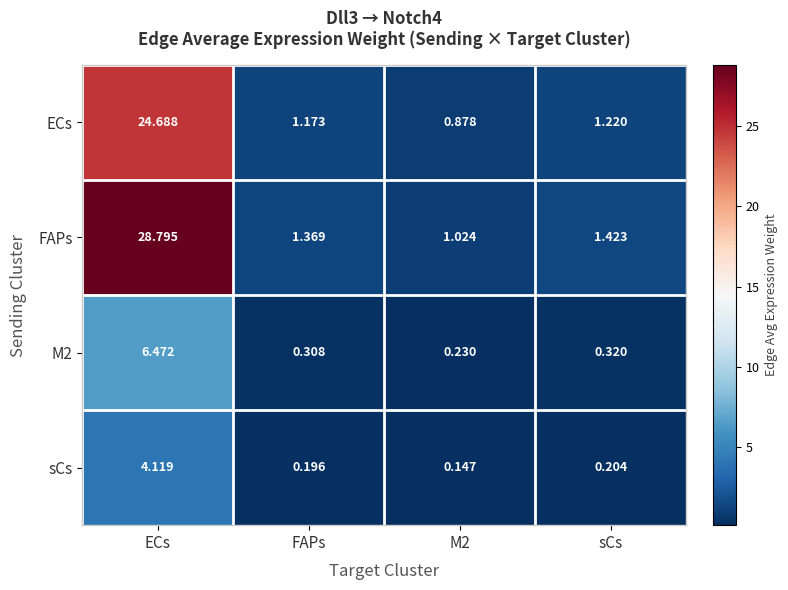

Which series changed the most between FAPs and M2?

FAPs